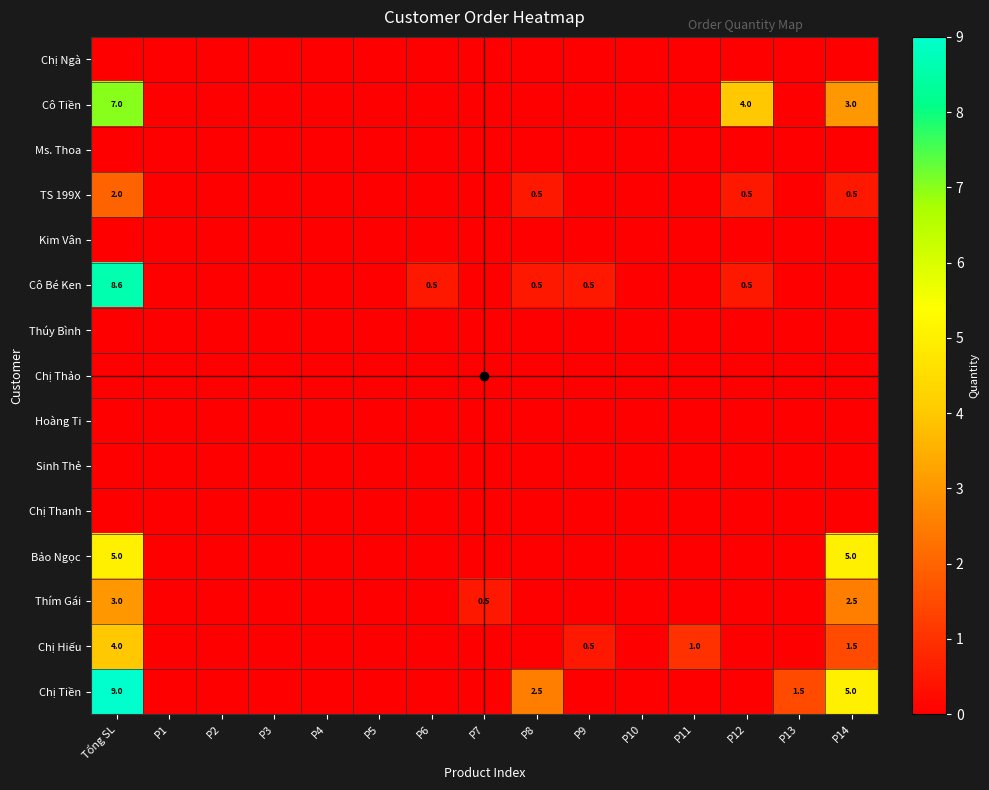

The Thím Gái series shows 0.0 at P6. True or false?

True